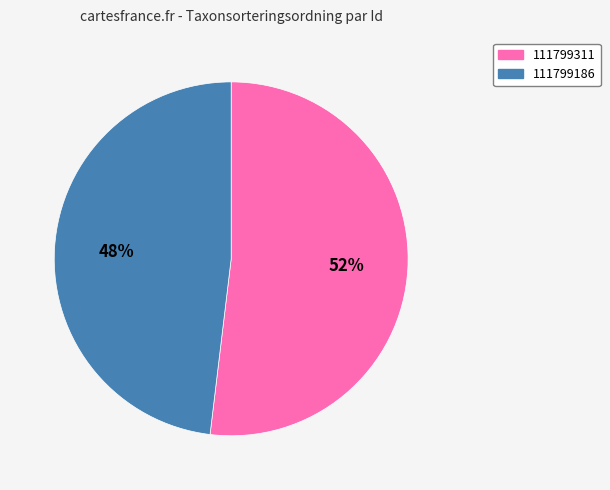

What is the smallest slice in the pie chart?

111799186